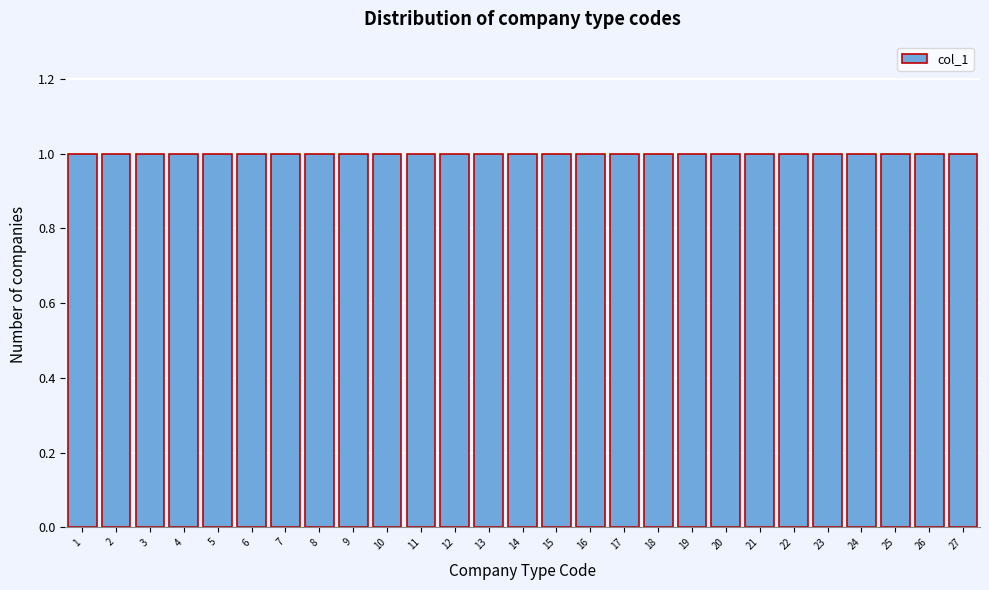

Reading left to right, list every bar in this chart as the range it spans on the x-axis followed by its height. The values are not printed on the chart, so give them approximately, as read against the axis.

0.5 to 1.5: 1
1.5 to 2.5: 1
2.5 to 3.5: 1
3.5 to 4.5: 1
4.5 to 5.5: 1
5.5 to 6.5: 1
6.5 to 7.5: 1
7.5 to 8.5: 1
8.5 to 9.5: 1
9.5 to 10.5: 1
10.5 to 11.5: 1
11.5 to 12.5: 1
12.5 to 13.5: 1
13.5 to 14.5: 1
14.5 to 15.5: 1
15.5 to 16.5: 1
16.5 to 17.5: 1
17.5 to 18.5: 1
18.5 to 19.5: 1
19.5 to 20.5: 1
20.5 to 21.5: 1
21.5 to 22.5: 1
22.5 to 23.5: 1
23.5 to 24.5: 1
24.5 to 25.5: 1
25.5 to 26.5: 1
26.5 to 27.5: 1